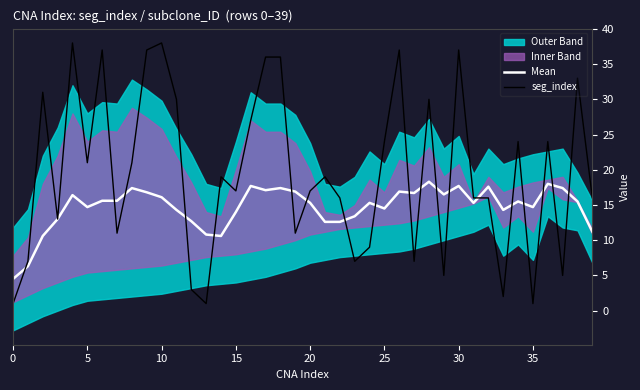

At which label is Mean closest to 11?

13